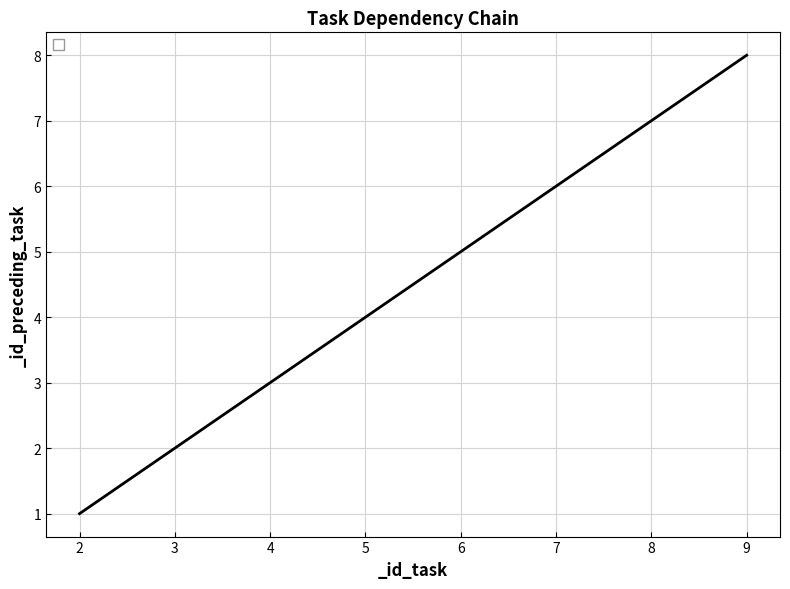

What is the greatest value displayed?

8